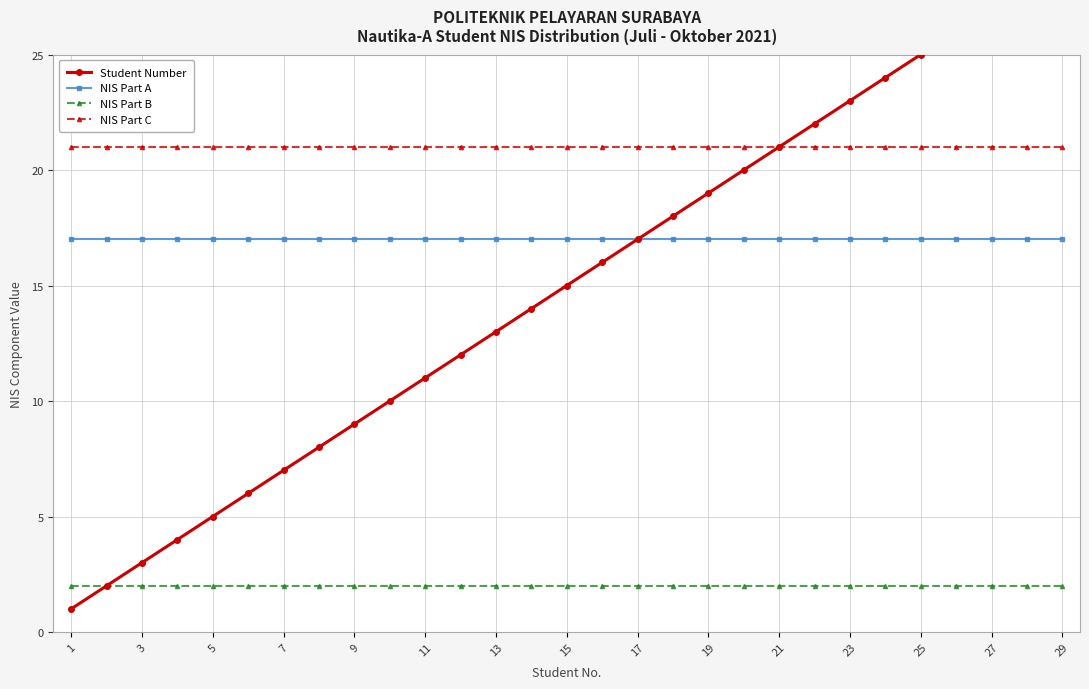

What is the value of the NIS Part C point at the 10th from the left?

21